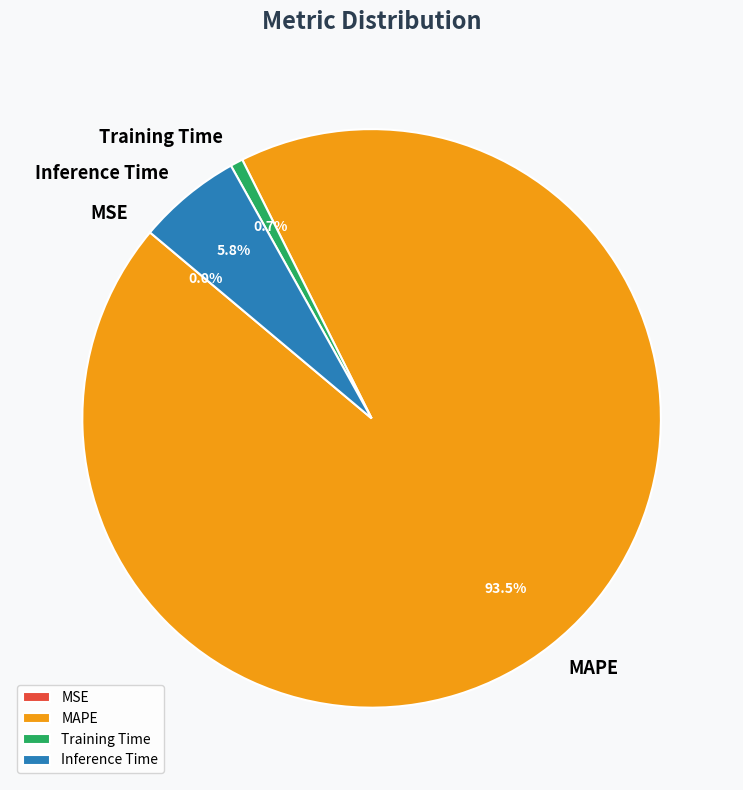

What is the total percentage of Inference Time and Training Time?

6.5%